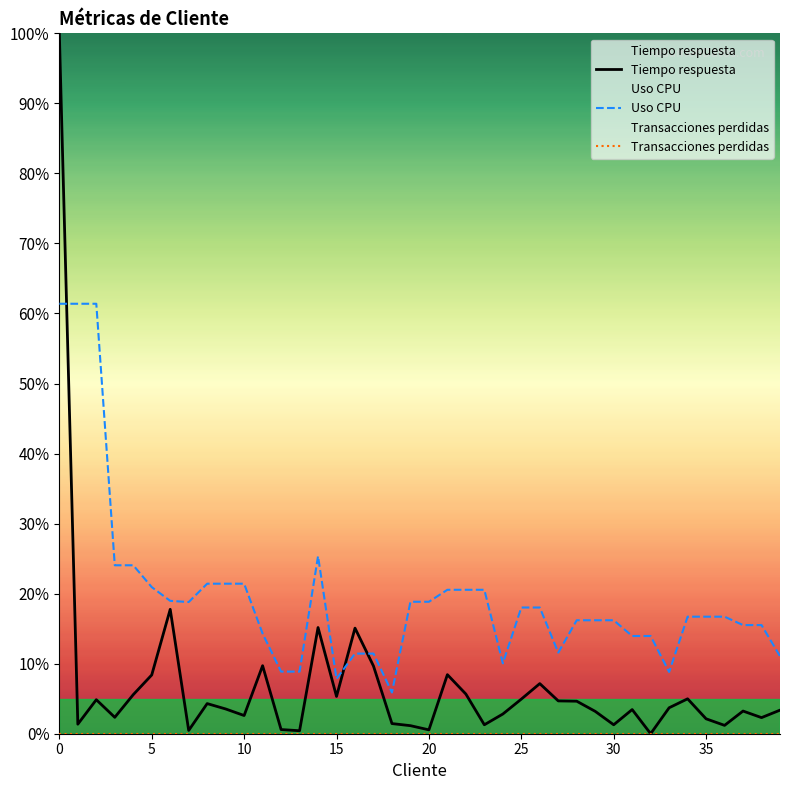

How many values in the Tiempo respuesta series are below 3?

16